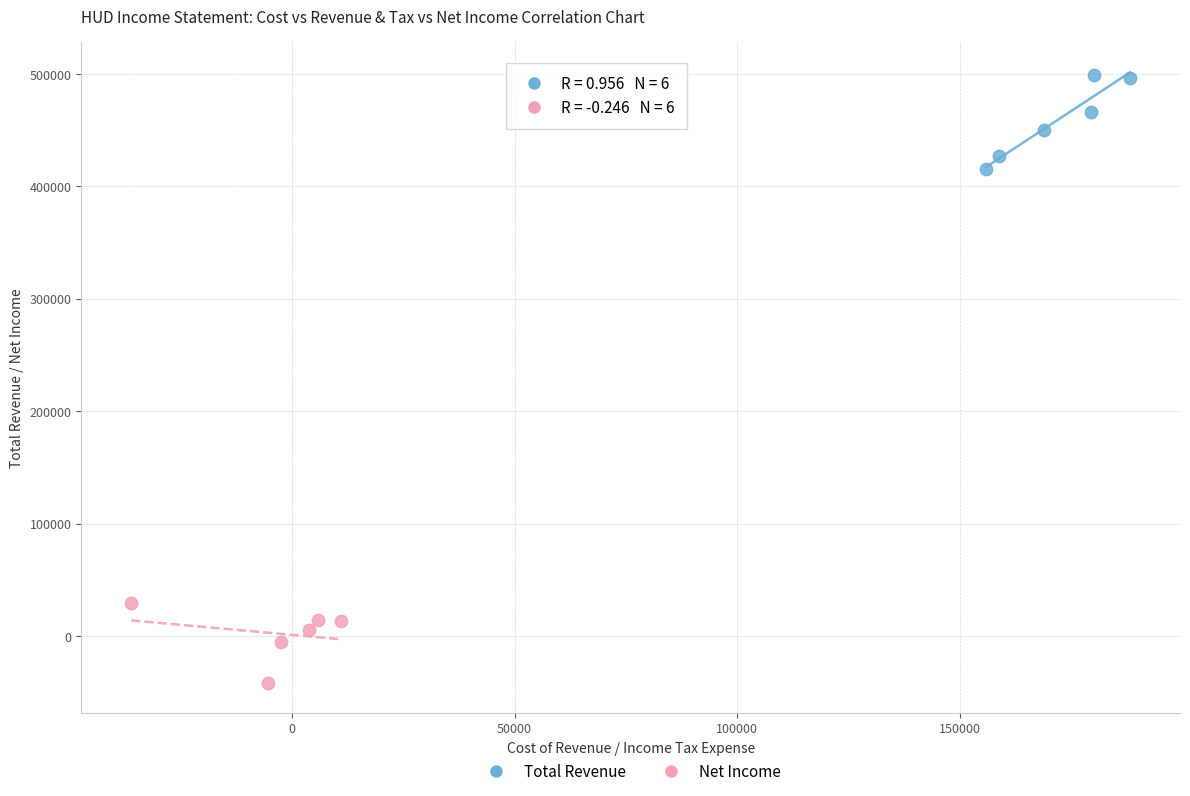

Which series contains the lowest Y value?

Net Income